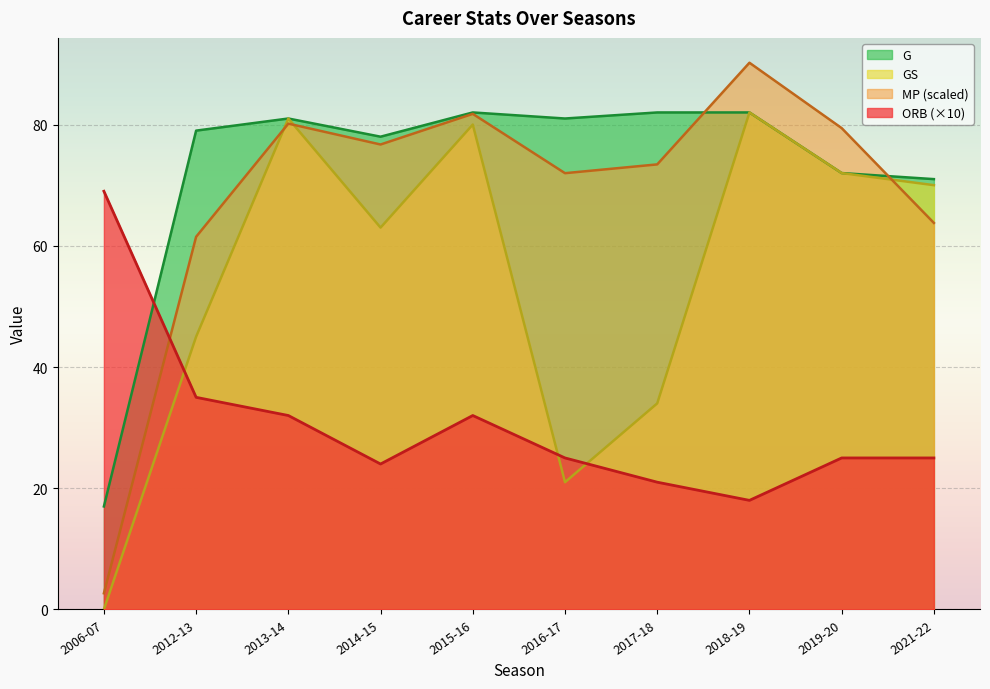

Which series changed the most between 2006-07 and 2015-16?

GS